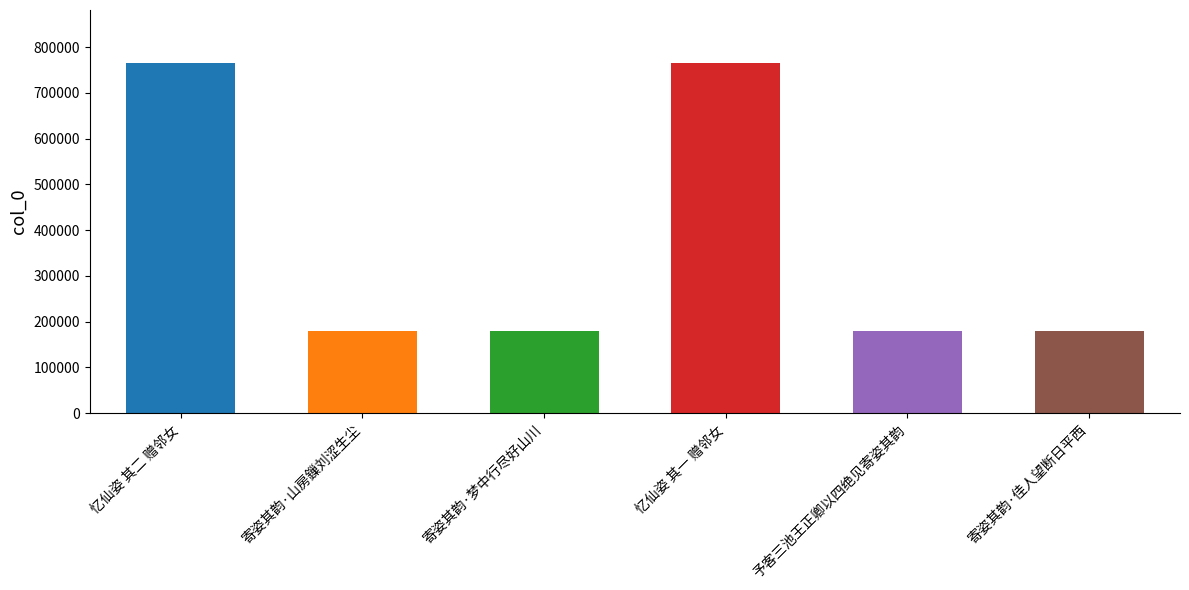

How many data points does each series have?

6